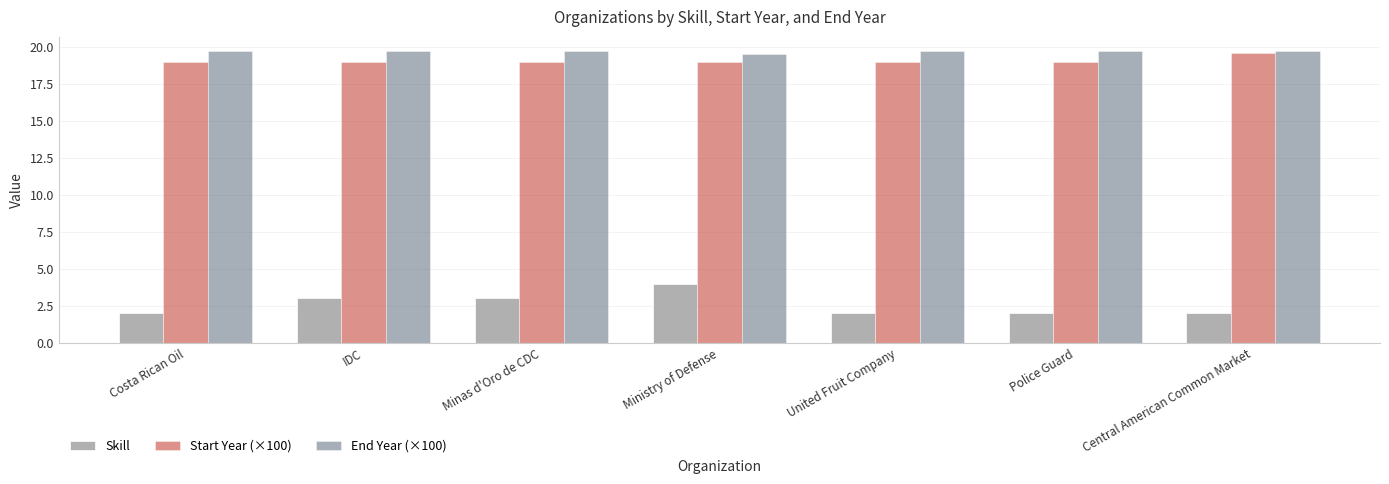

Which series has the largest total across all categories?

End Year (×100)